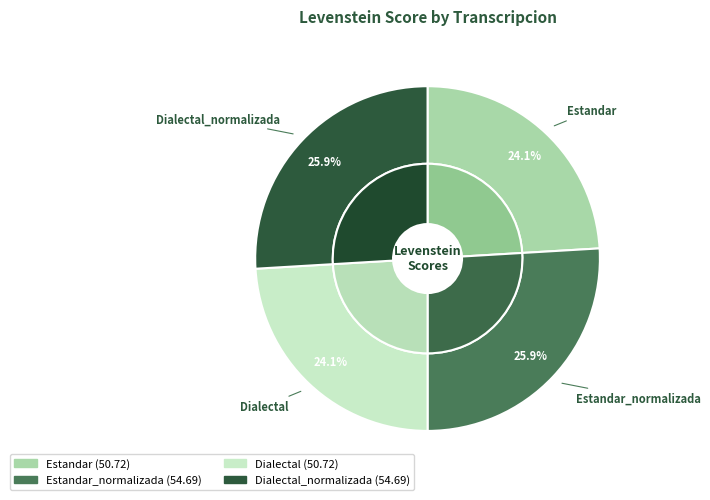

Which slice is the smallest?

Estandar